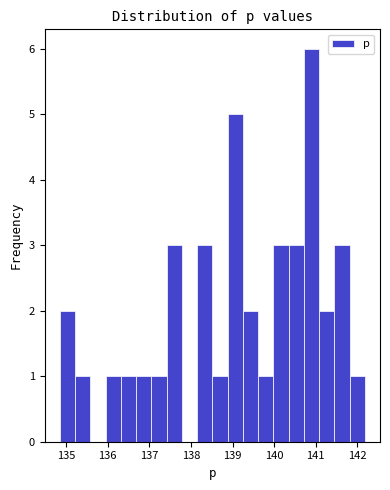

Read against the x-axis, roughly where is the centre of the tallest bar?

140.9